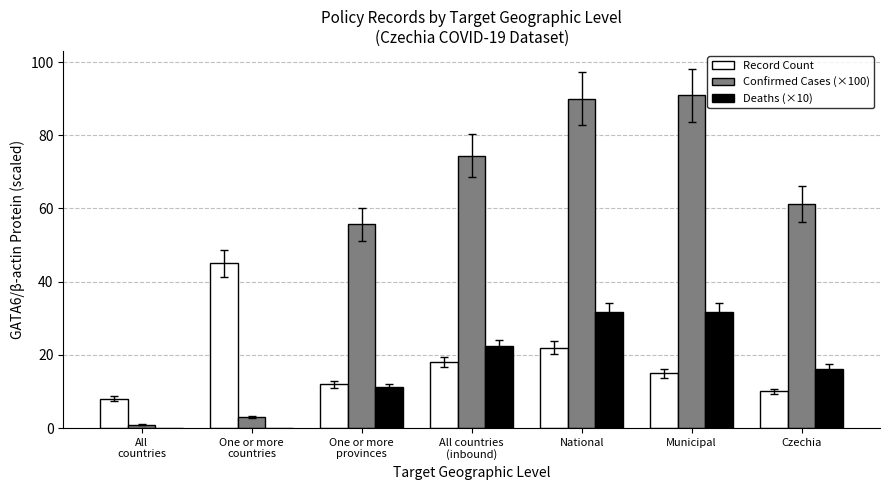

True or false: Deaths (×10) has a value of 20.8 at Municipal.

False